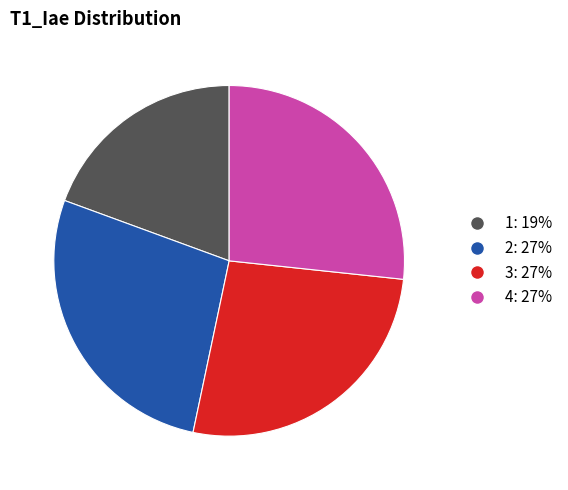

Count the number of slices in the pie.

4